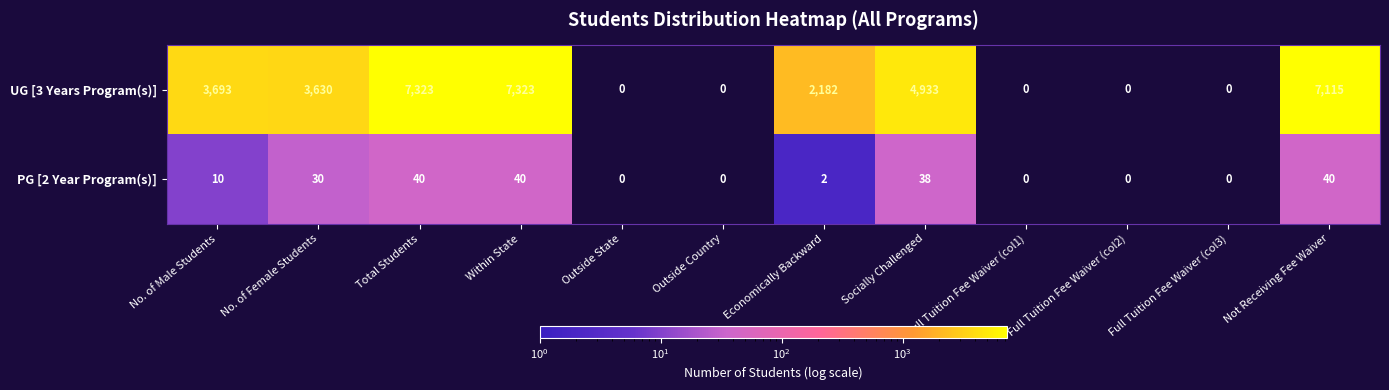

Which series has the largest total across all categories?

UG [3 Years Program(s)]